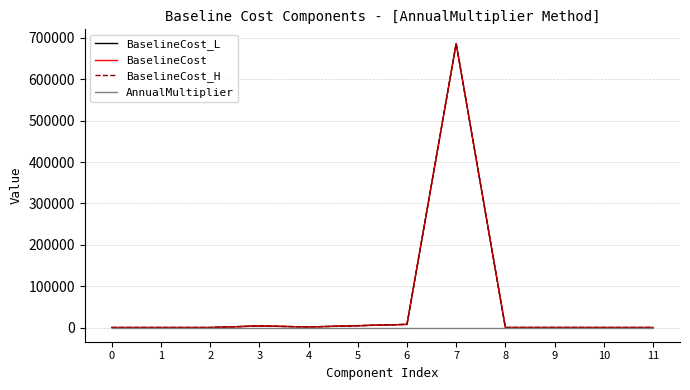

What is the highest value of the BaselineCost_L series?

686433.0